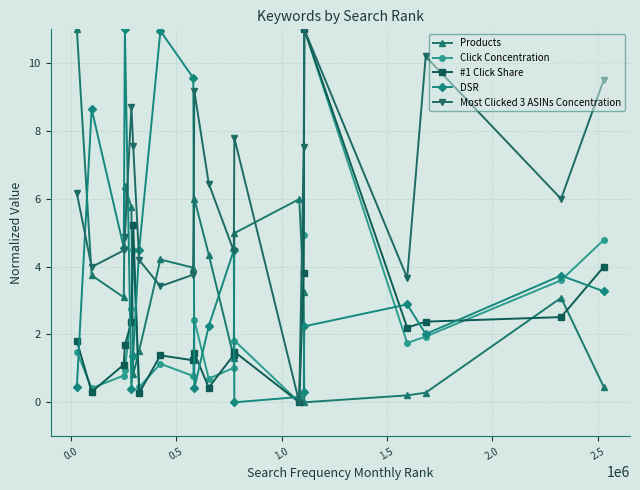

What is the maximum value shown in the chart?

11.0